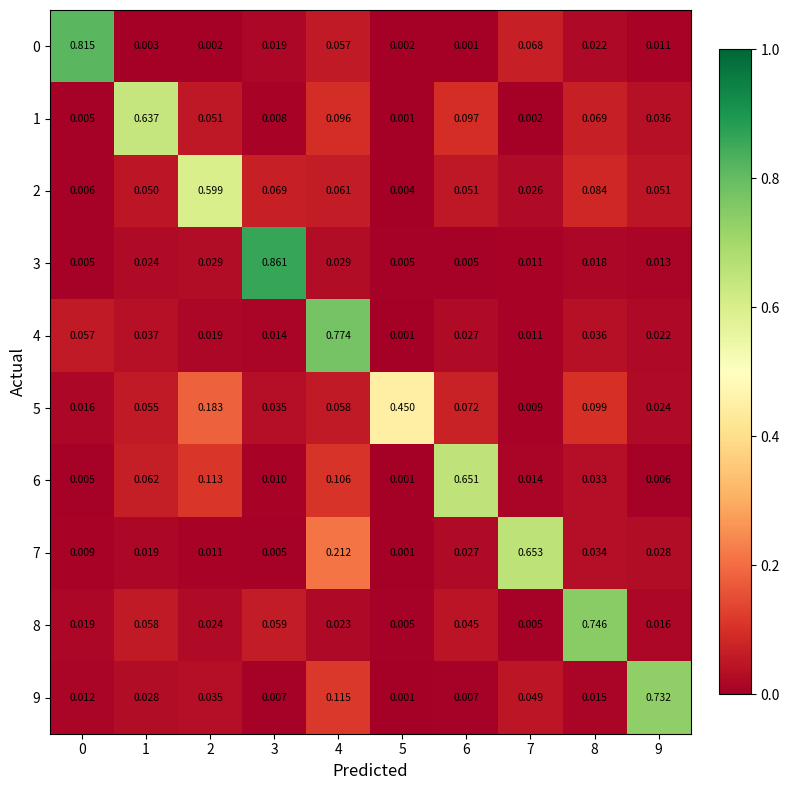

Is the value of 2 at 5 greater than the value of 3 at 3?

No